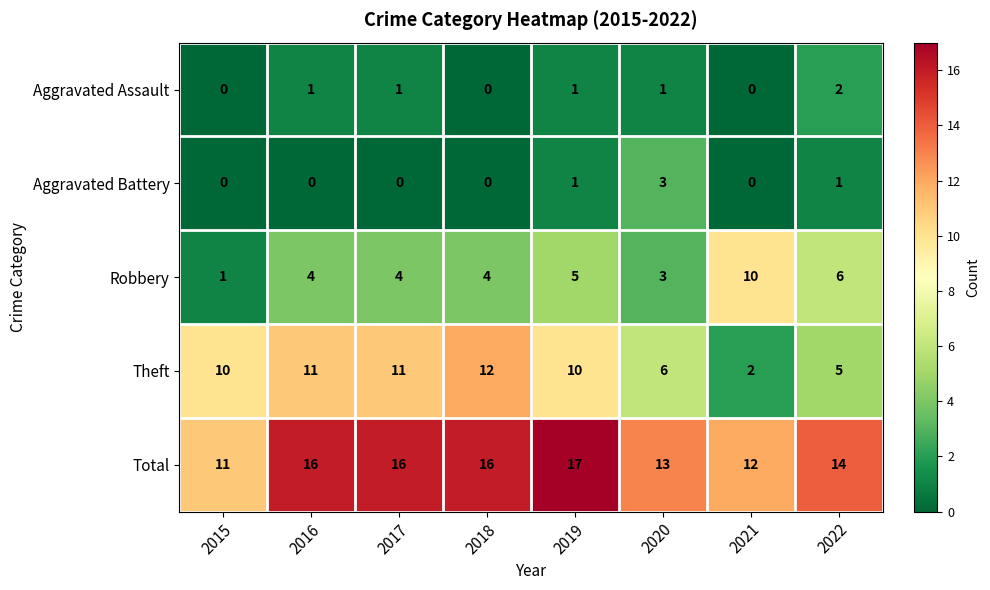

Count the Aggravated Battery values in the range 0 to 1.

7